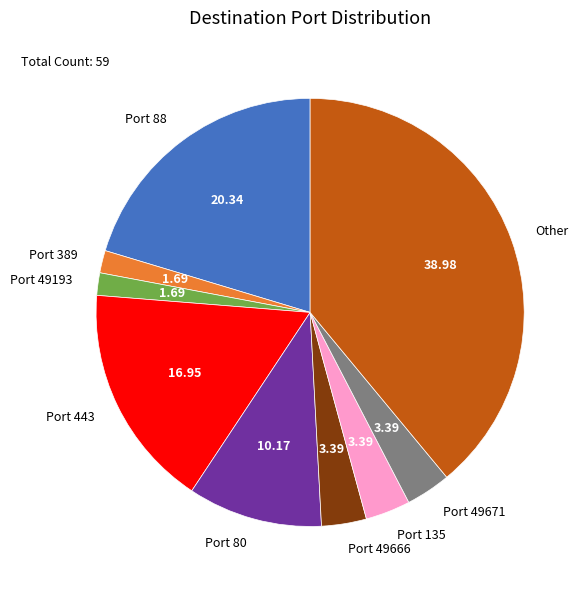

Count the number of slices in the pie.

9